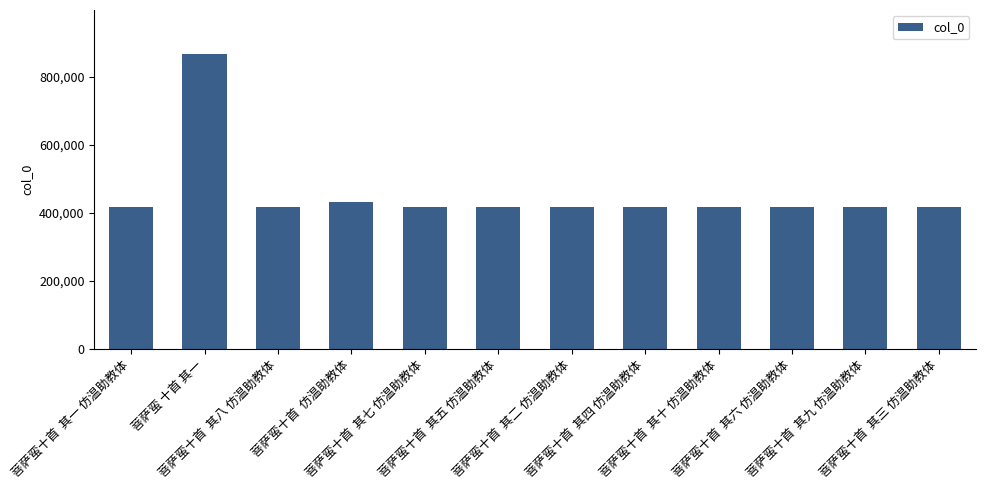

What position from the right is 菩萨蛮十首  其十 仿温助教体?

4